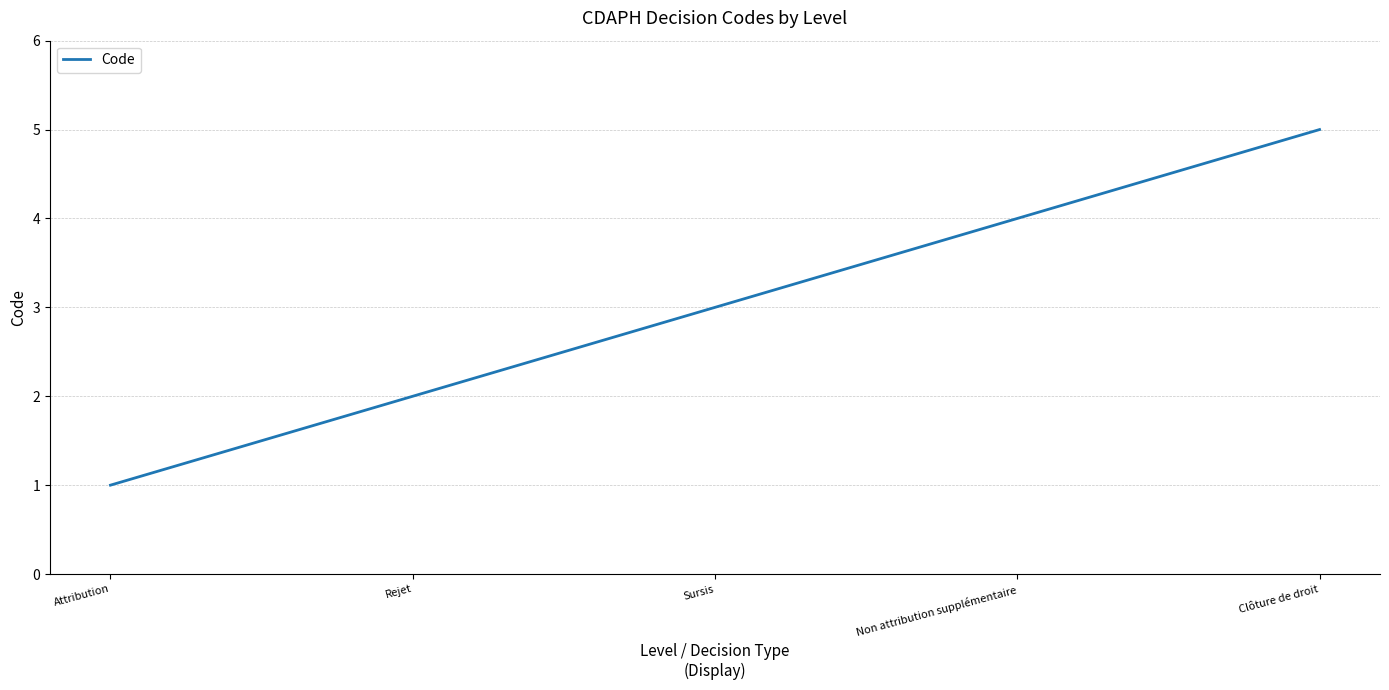

True or false: the data shows 6 at Non attribution supplémentaire.

False